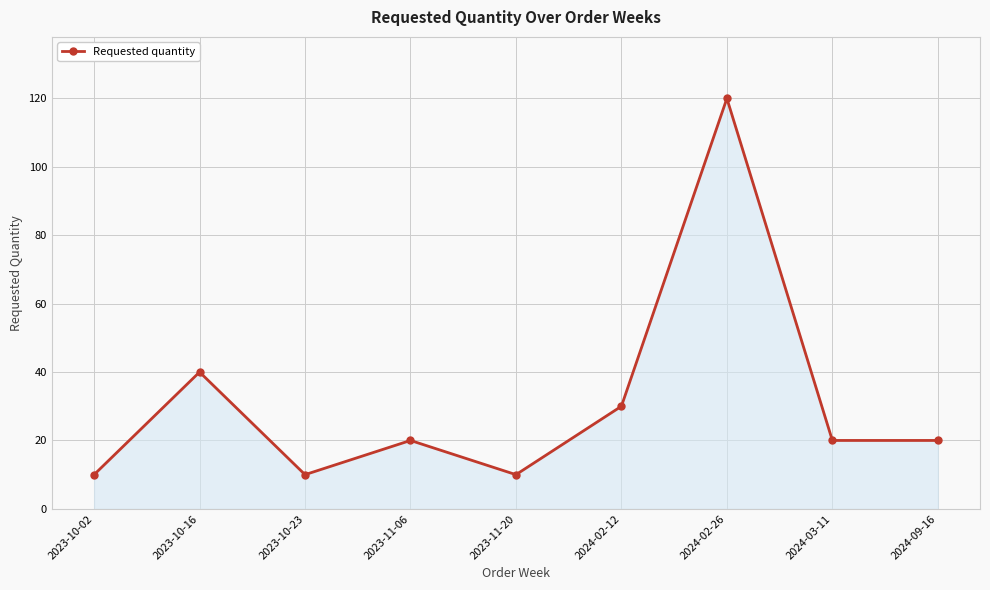

Does the chart have visible grid lines?

Yes